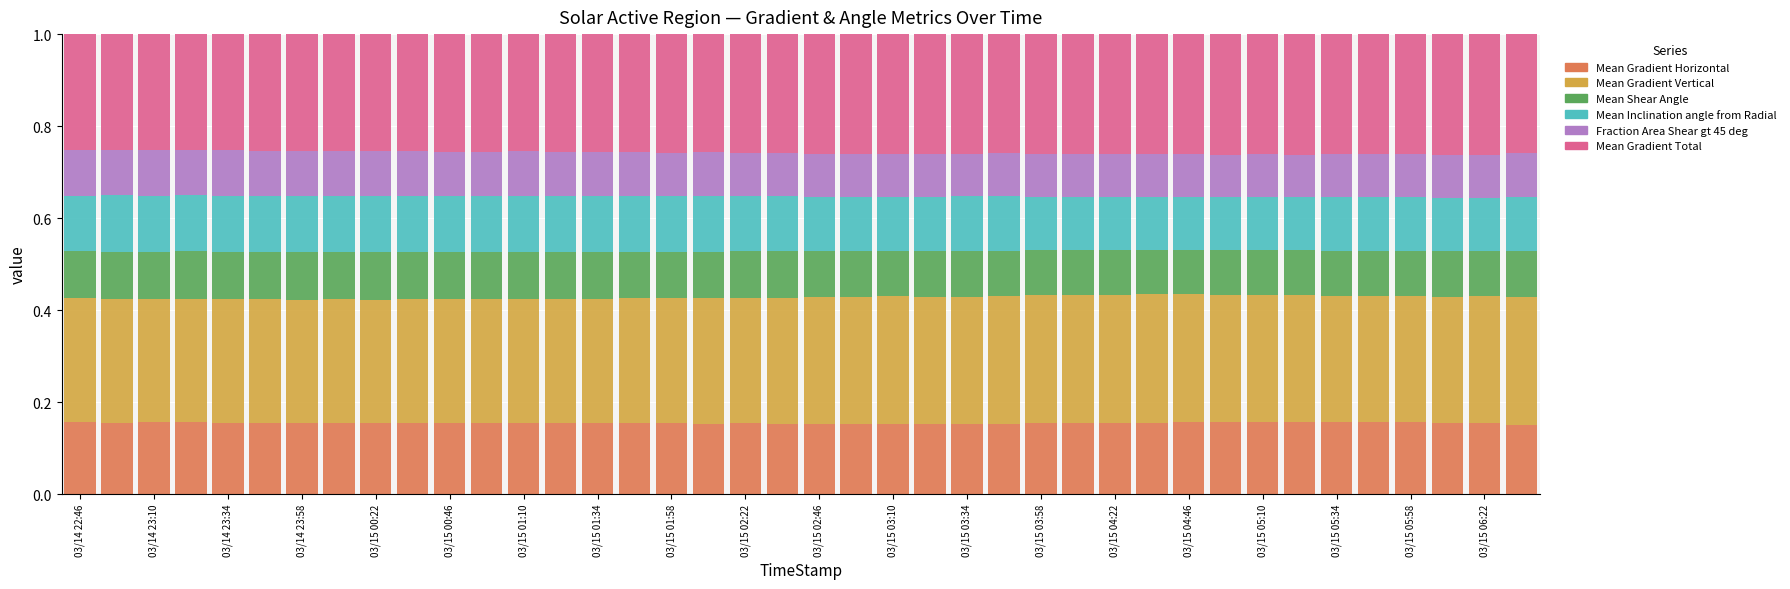

What are all the series names shown in the legend?

Mean Gradient Horizontal, Mean Gradient Vertical, Mean Shear Angle, Mean Inclination angle from Radial, Fraction Area Shear gt 45 deg, Mean Gradient Total